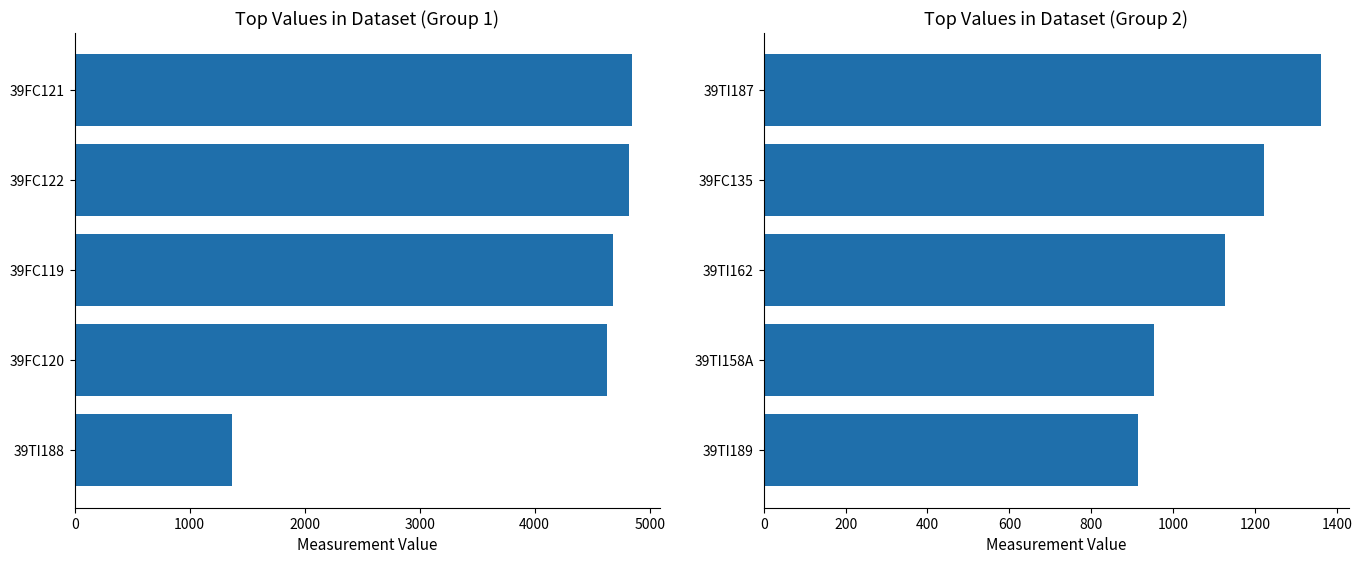

What is the difference between the maximum and minimum values?

445.8